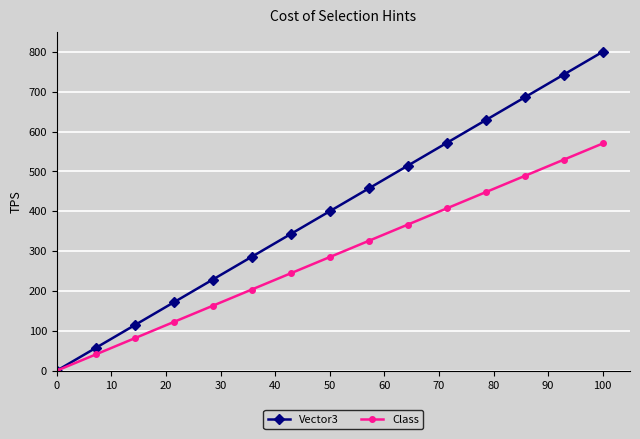

What is the value of the Class point at the 12th from the left?

447.9